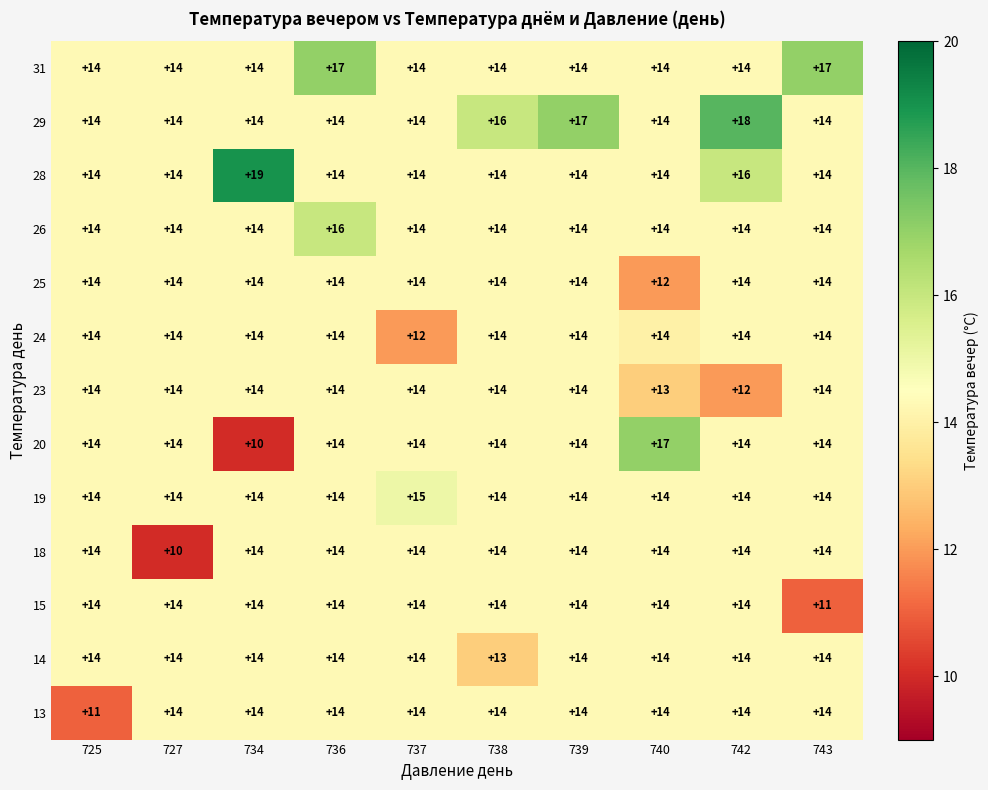

What is the total value across all series at 737?

181